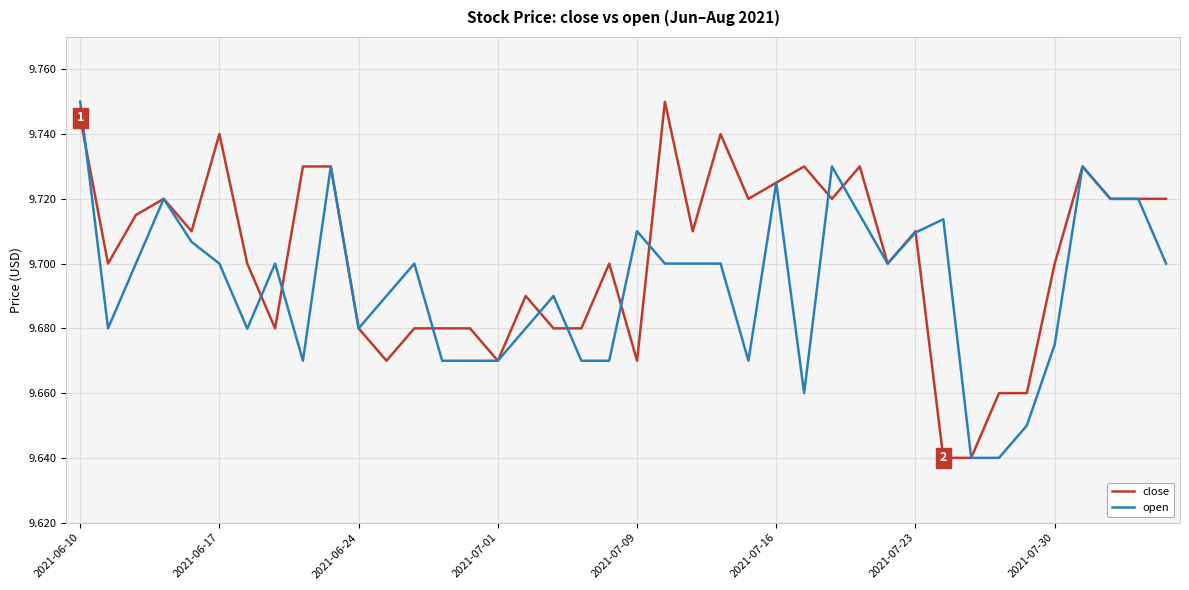

Which series has the largest total across all categories?

close